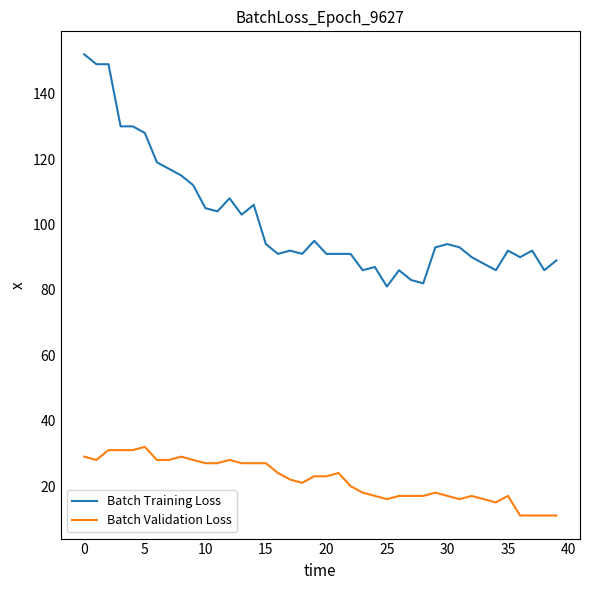

Which series has the largest total across all categories?

Batch Training Loss